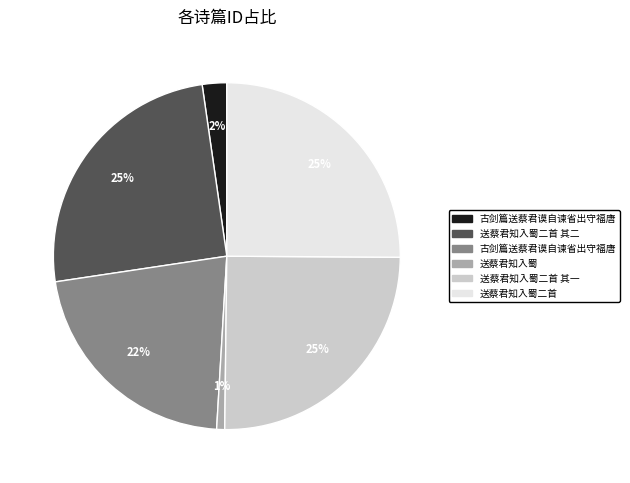

To the nearest percent, what is the average slice percentage?

17%